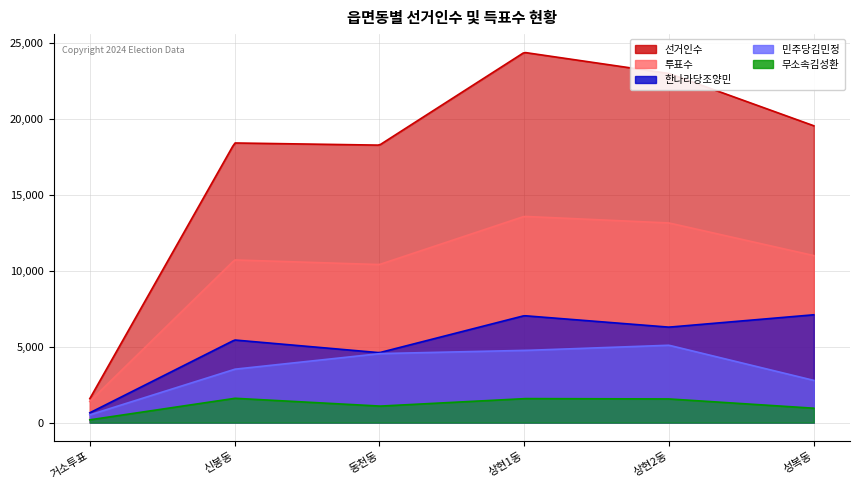

True or false: 한나라당조양민 and 선거인수 cross at least once.

False